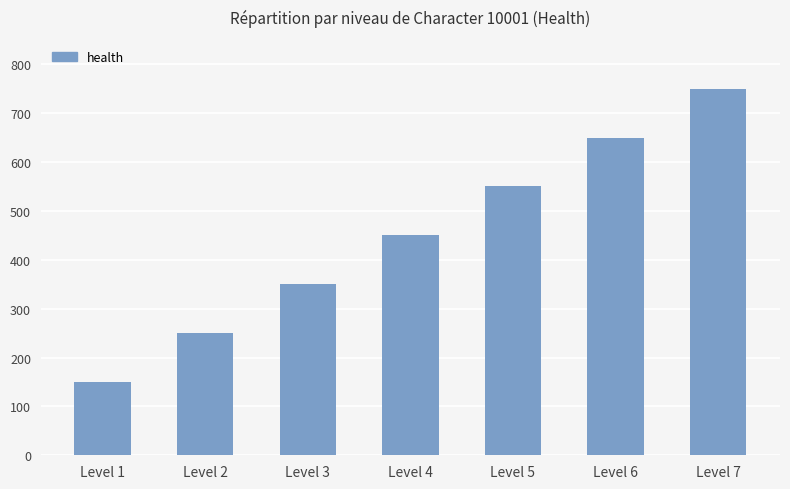

Which has a higher value, Level 2 or Level 7?

Level 7